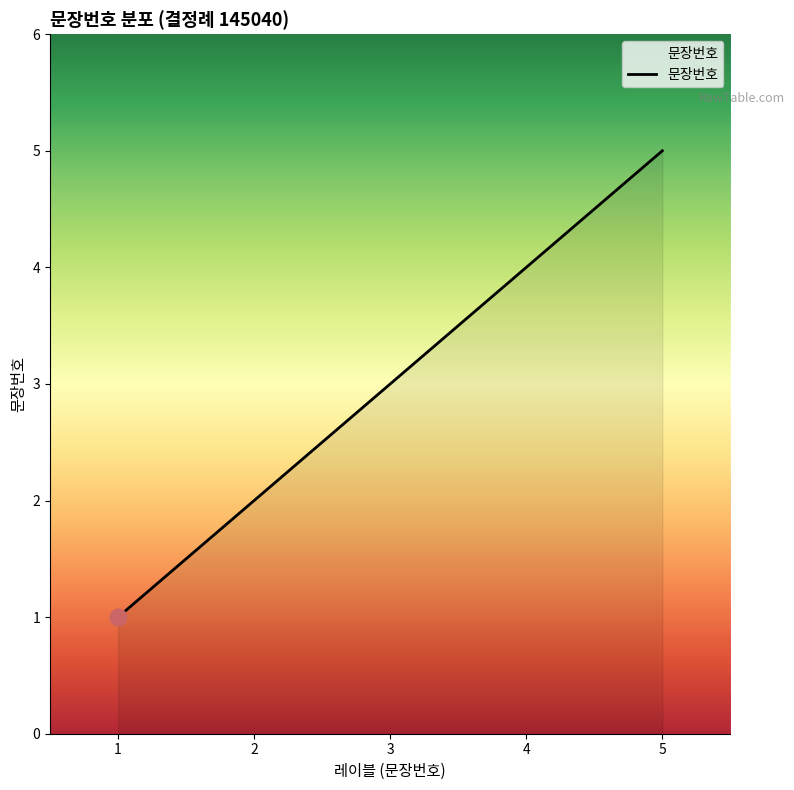

Reading left to right, what are all the values shown in this chart?

1=1	2=2	3=3	4=4	5=5